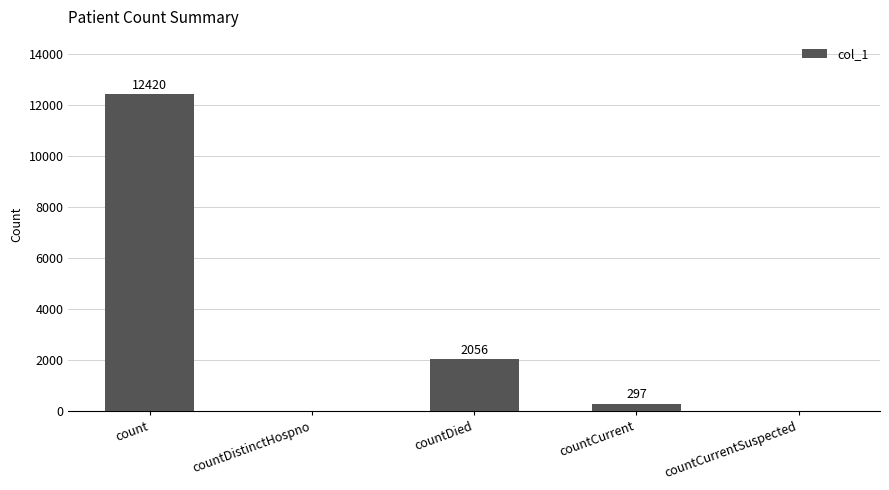

Which label corresponds to the largest value in the chart?

count